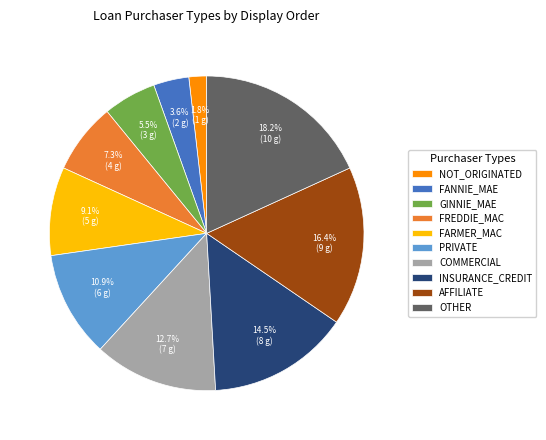

Is there any slice that represents more than half of the pie?

No